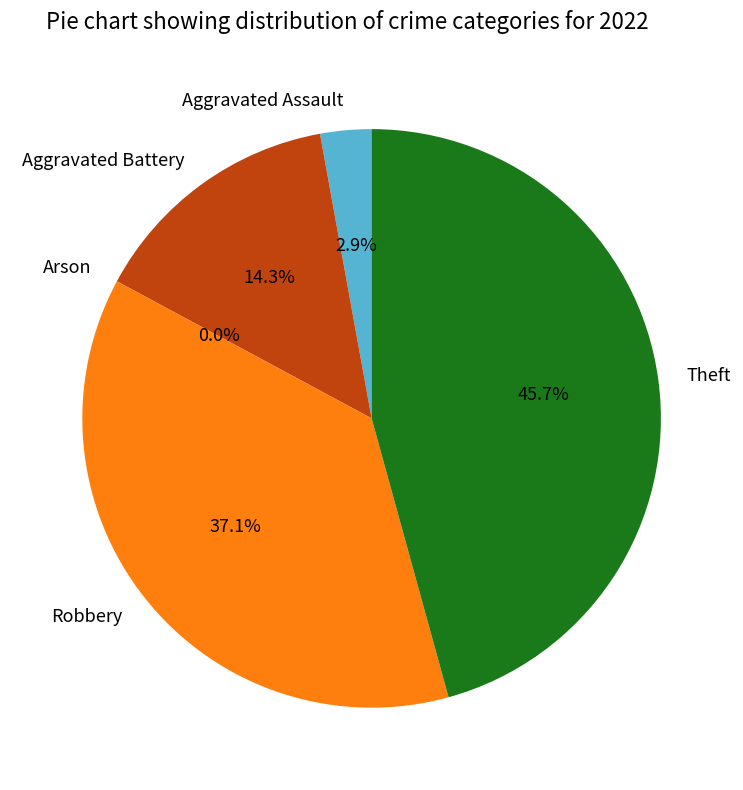

Which has a higher value, Aggravated Assault or Arson?

Aggravated Assault